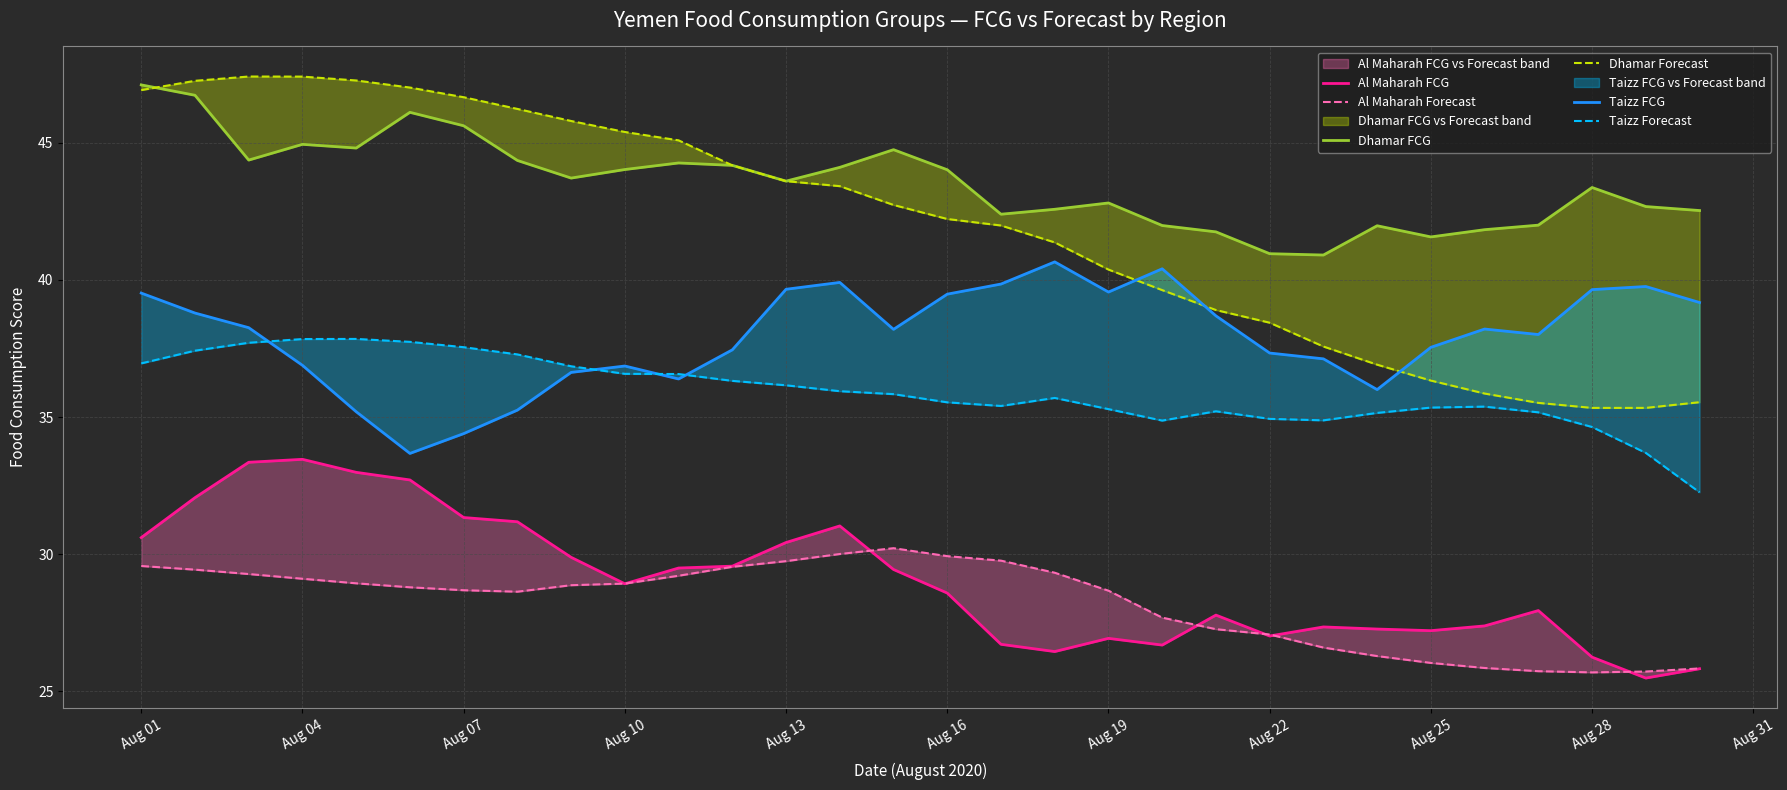

Between Aug 04 and Aug 19, which is larger?

Aug 04